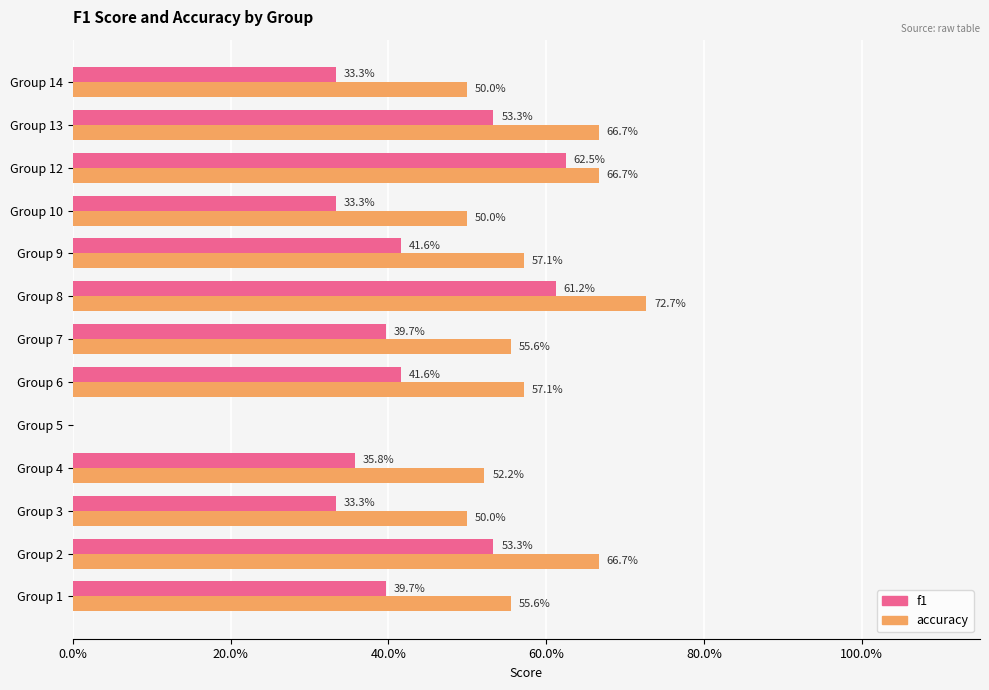

List the series in order of their peak value, highest first.

accuracy, f1